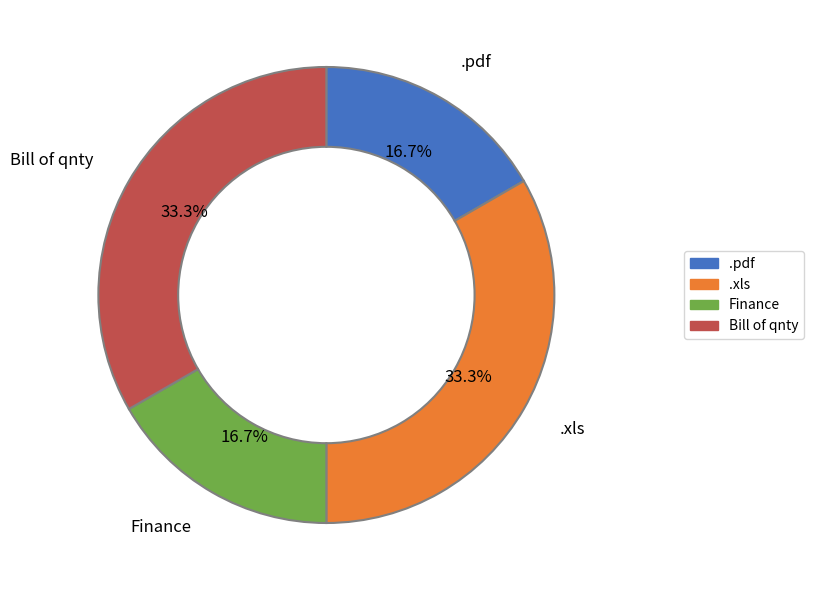

Approximately how many times larger is the value at .pdf compared to .xls?

0.5